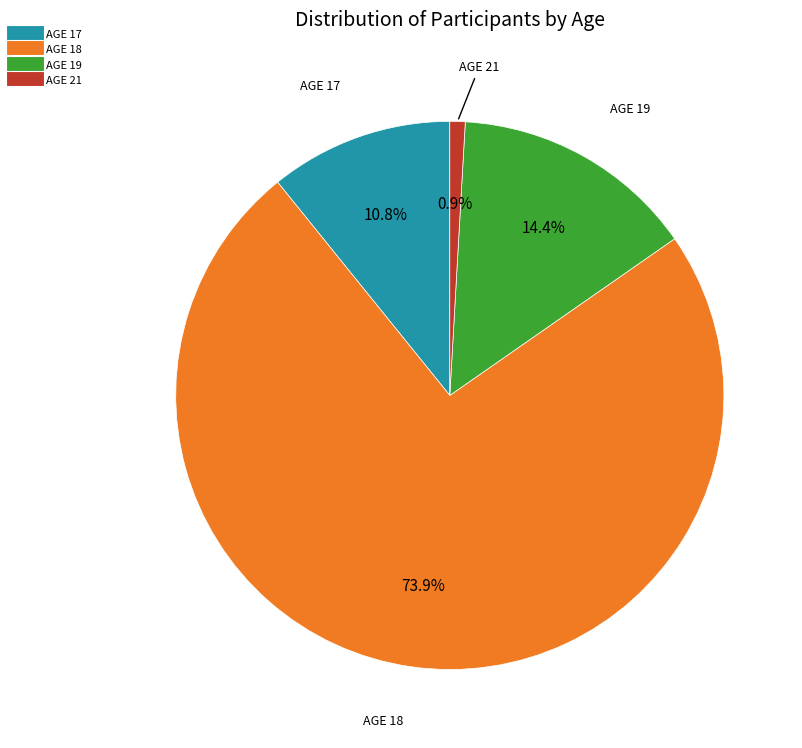

Does any single category account for the majority?

Yes